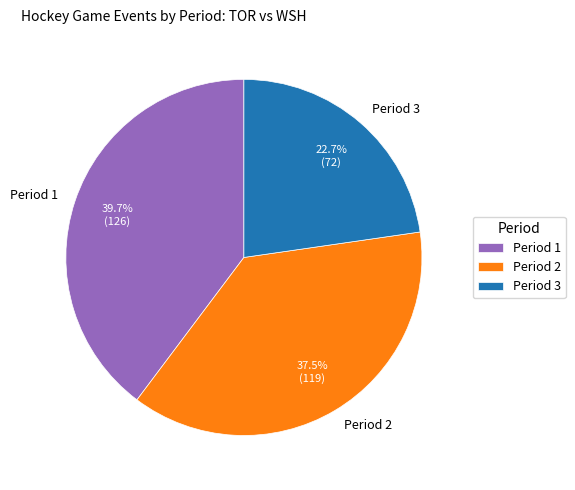

To the nearest percent, what percentage of the pie is Period 3?

23%